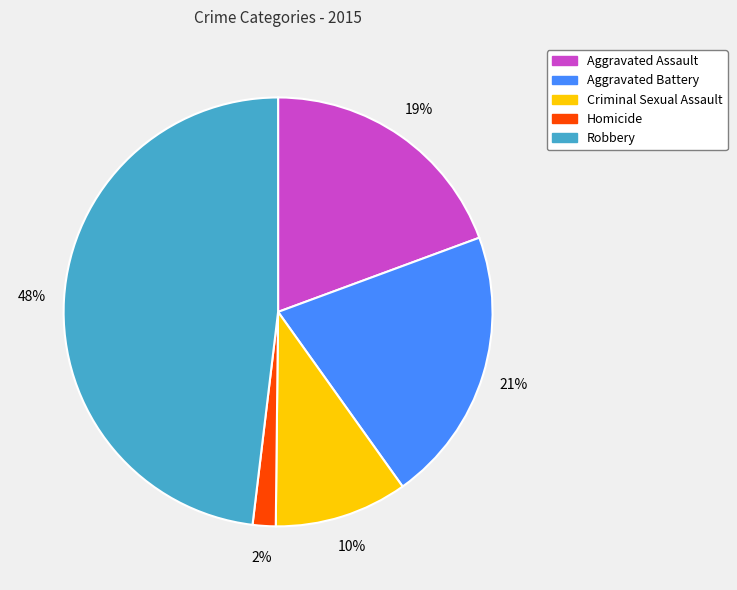

Approximately how many times larger is the value at Robbery compared to Aggravated Battery?

2.3